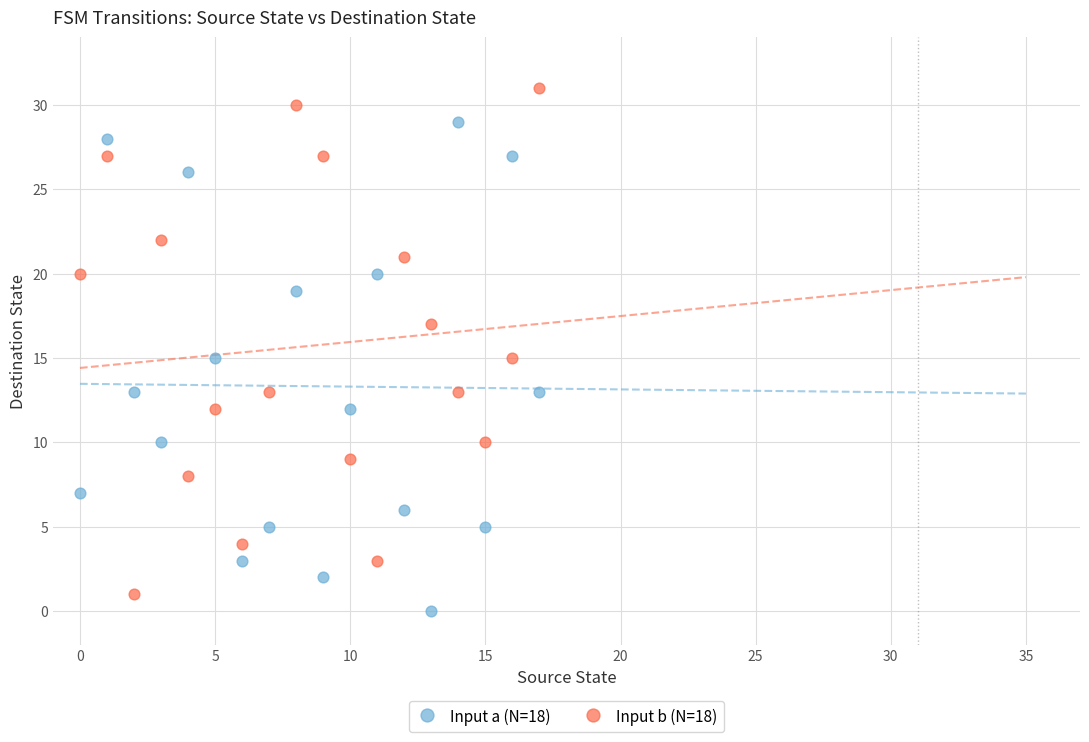

What are all the series names shown in the legend?

Input a (N=18), Input b (N=18)